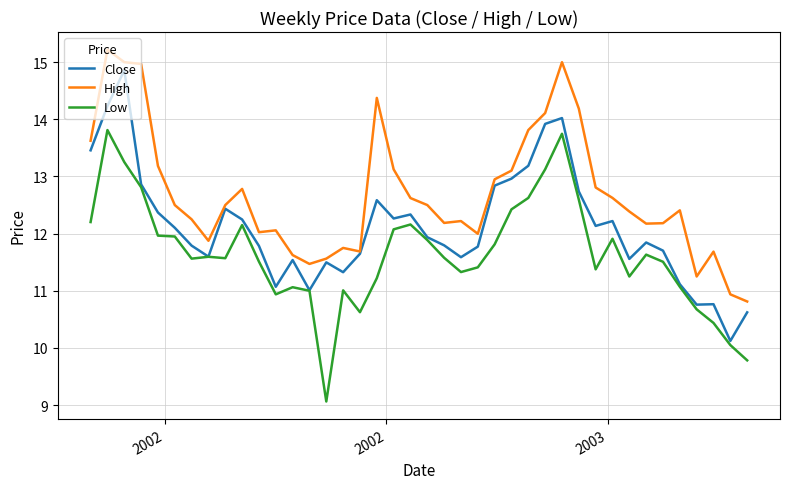

Rank the series by their average value, from highest to lowest.

High, Close, Low